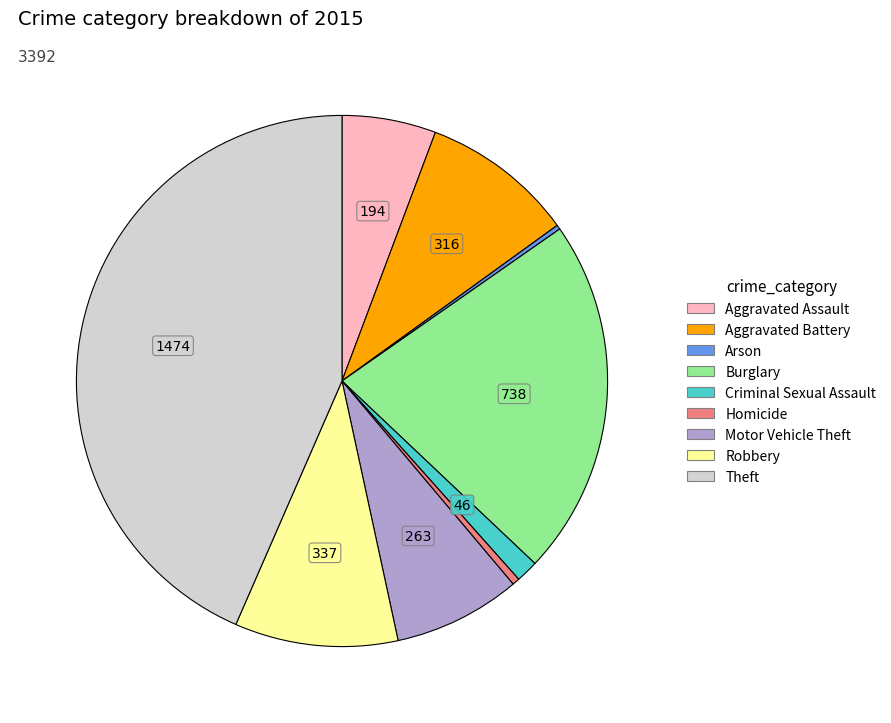

True or false: Criminal Sexual Assault accounts for 11% of the total.

False